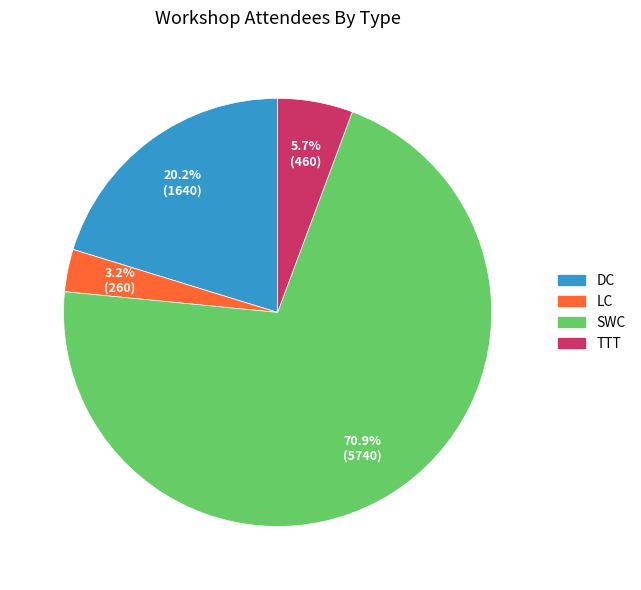

How many segments does this pie chart have?

4